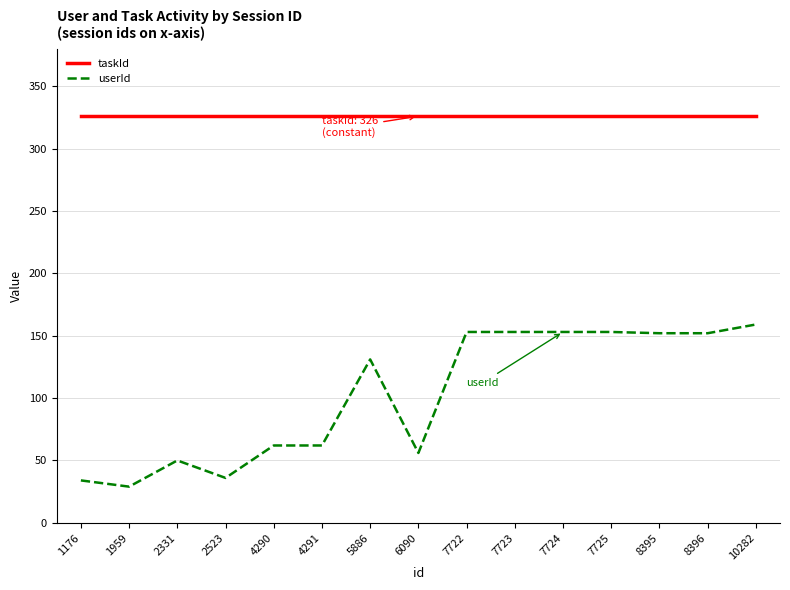

What is the maximum value for taskId?

326